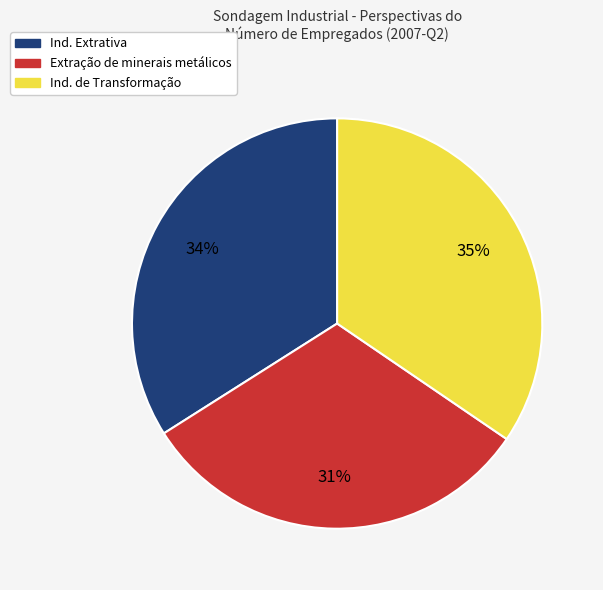

What is the smallest slice in the pie chart?

Extração de minerais metálicos